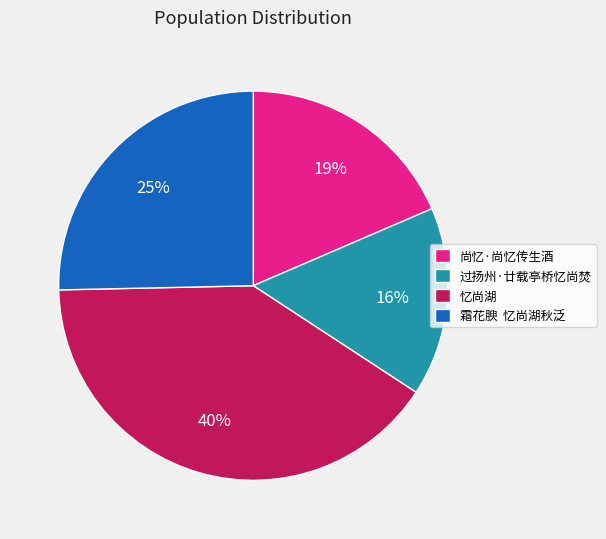

The 忆尚湖 slice represents 40% of the pie. True or false?

True